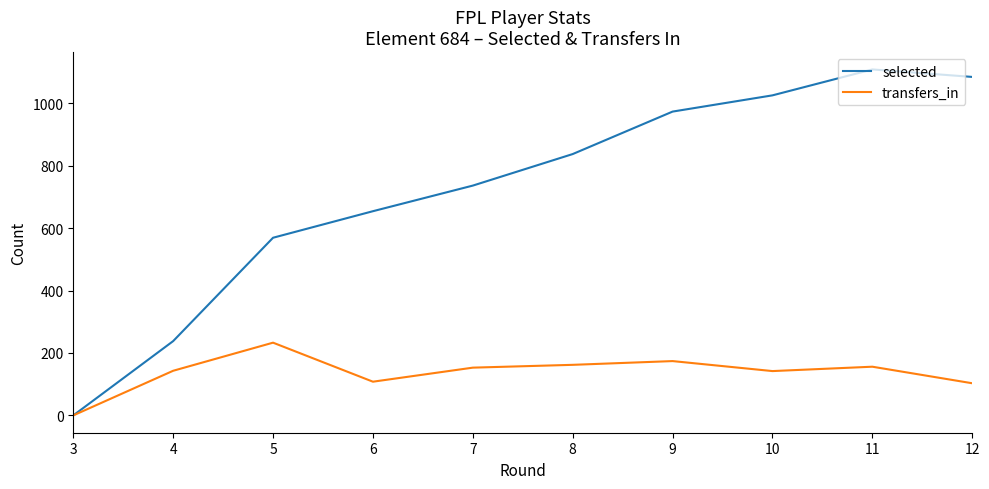

What is the highest value of the transfers_in series?

233